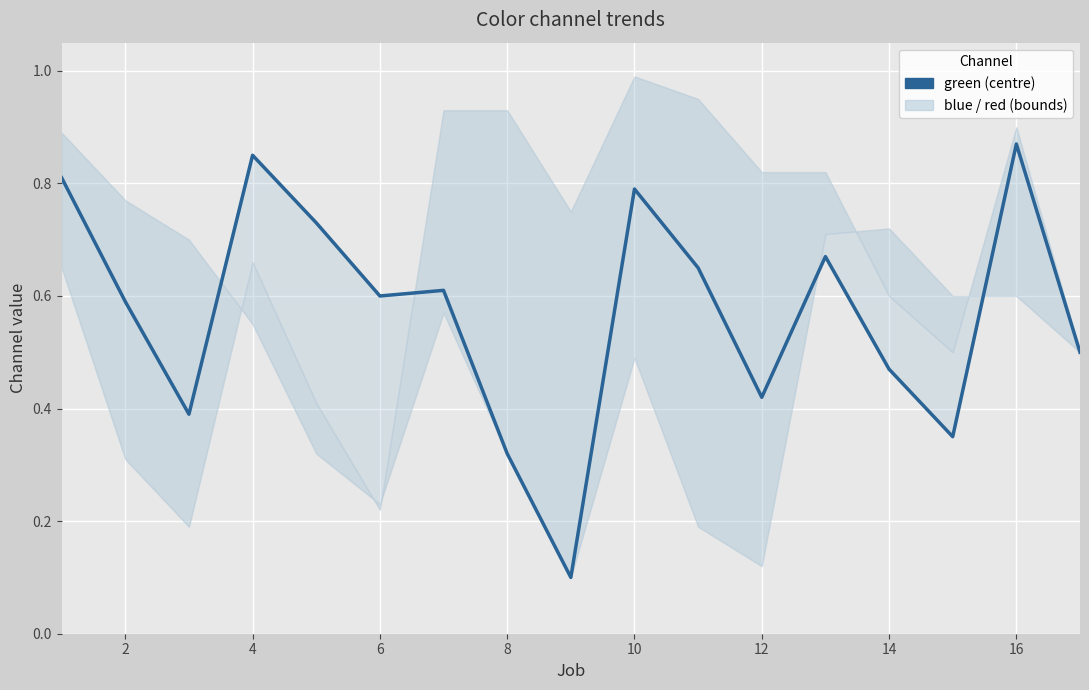

How many points are higher than both their immediate neighbors (excluding endpoints)?

5